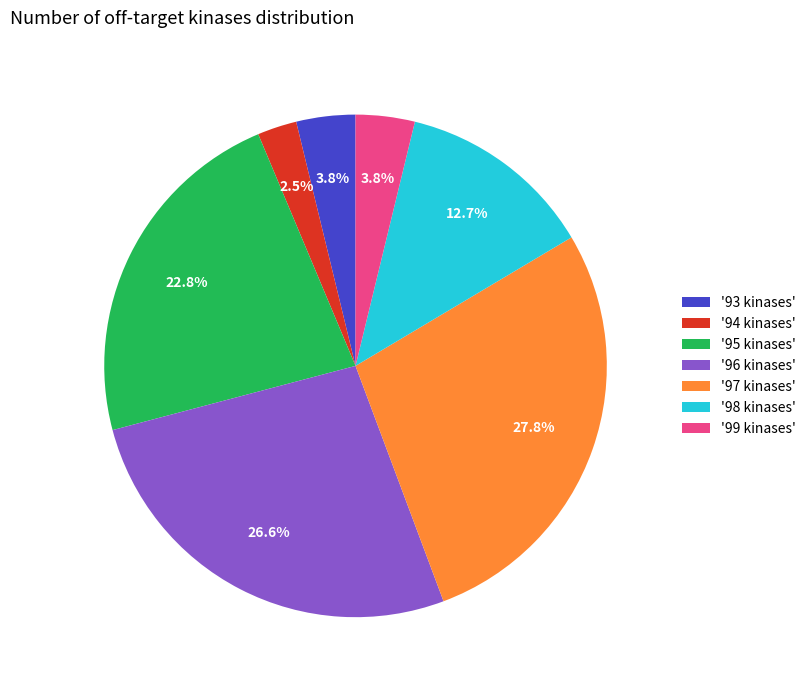

What percentage is NOT represented by '96 kinases'?

73.4%